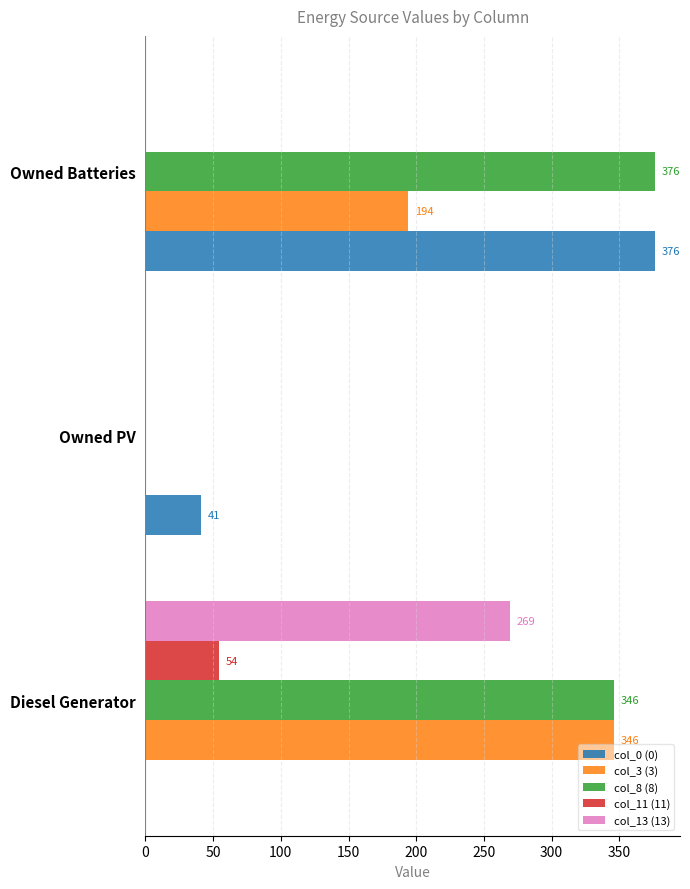

What is the sum of the col_8 (8) values at Diesel Generator and Owned Batteries?

722